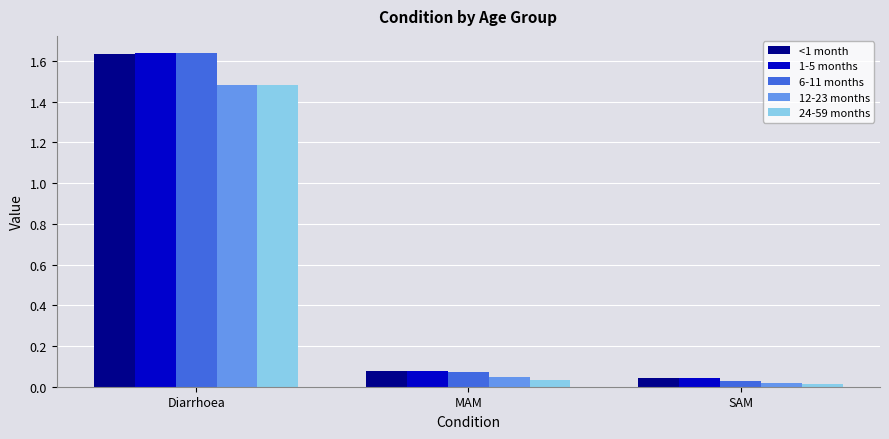

How many bars are there in total?

15